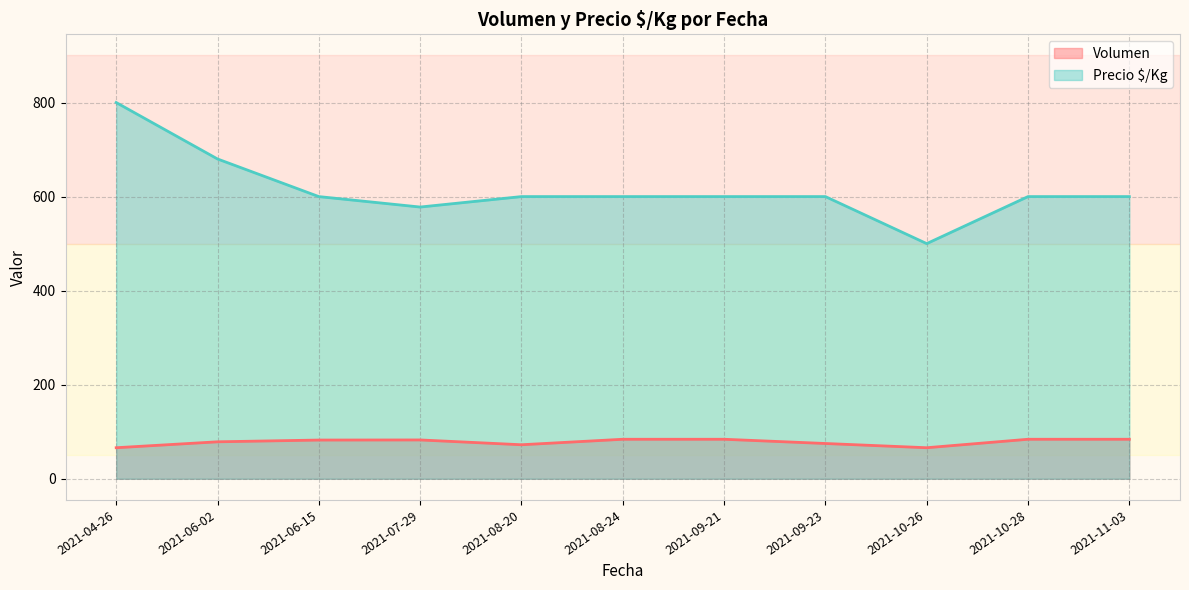

True or false: Precio $/Kg and Volumen cross at least once.

False